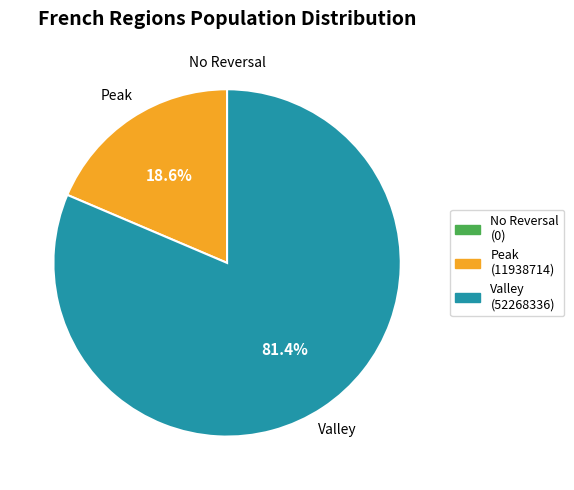

What percentage is NOT represented by Peak?

81.4%